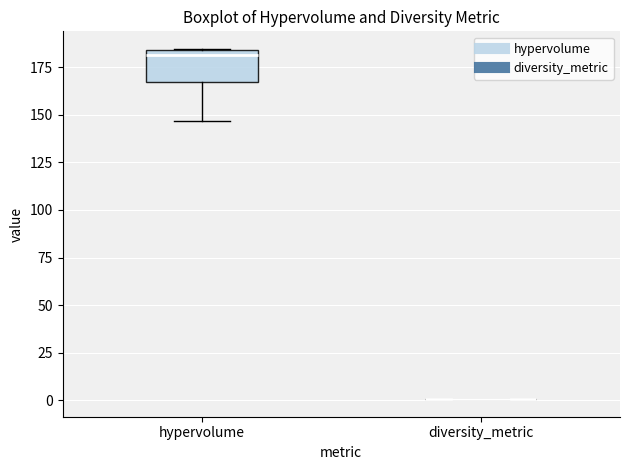

Reading left to right, transcribe this box plot: for each box, give where its median line is, the range the box spans, and where its two whiskers end, as read against the y-axis. The values are not printed on the chart, so give them approximately, as read against the axis.

hypervolume: median 180, box 165 to 185, whiskers 145 to 185
diversity_metric: box collapsed to a line at 0, whiskers 0 to 0